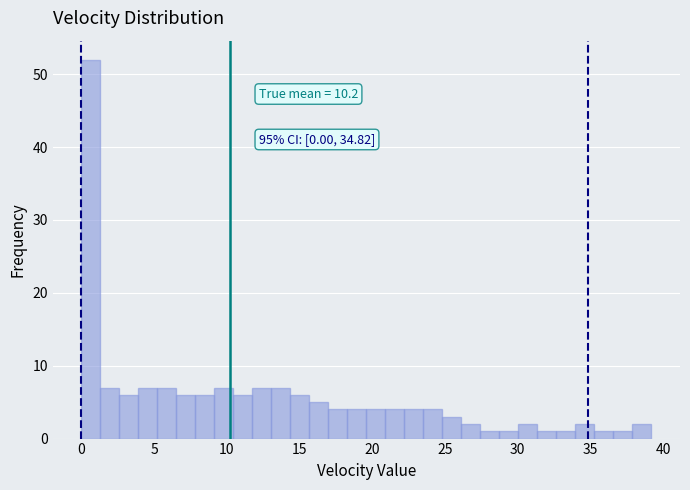

Read against the x-axis, roughly where is the centre of the tallest bar?

0.5